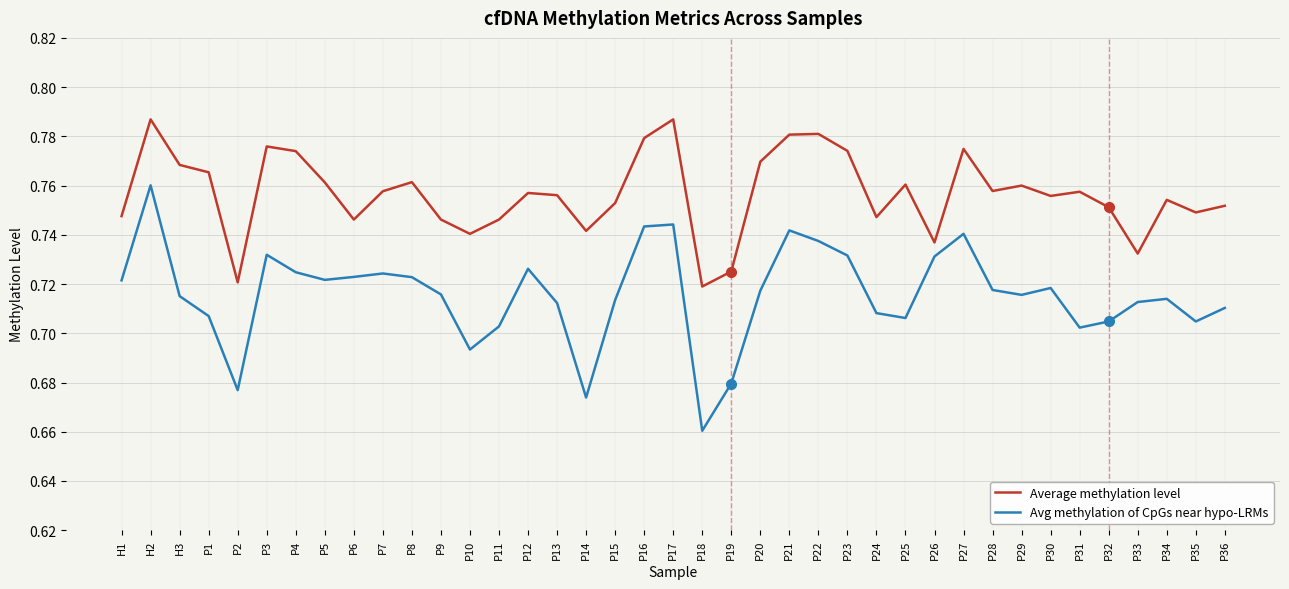

Which series changed the most between P5 and P14?

Avg methylation of CpGs near hypo-LRMs